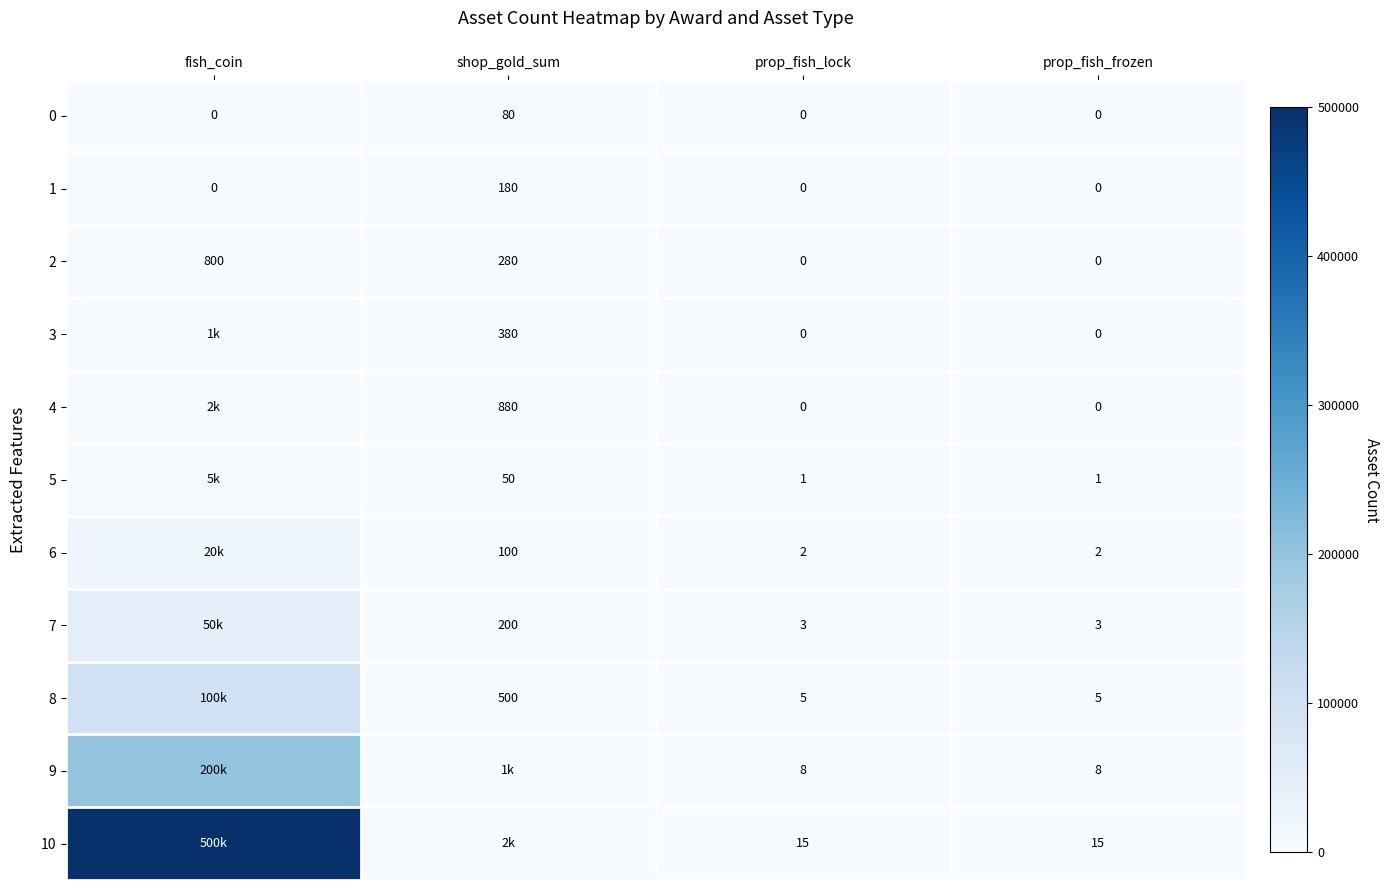

True or false: 2 has a value of 270 at fish_coin.

False